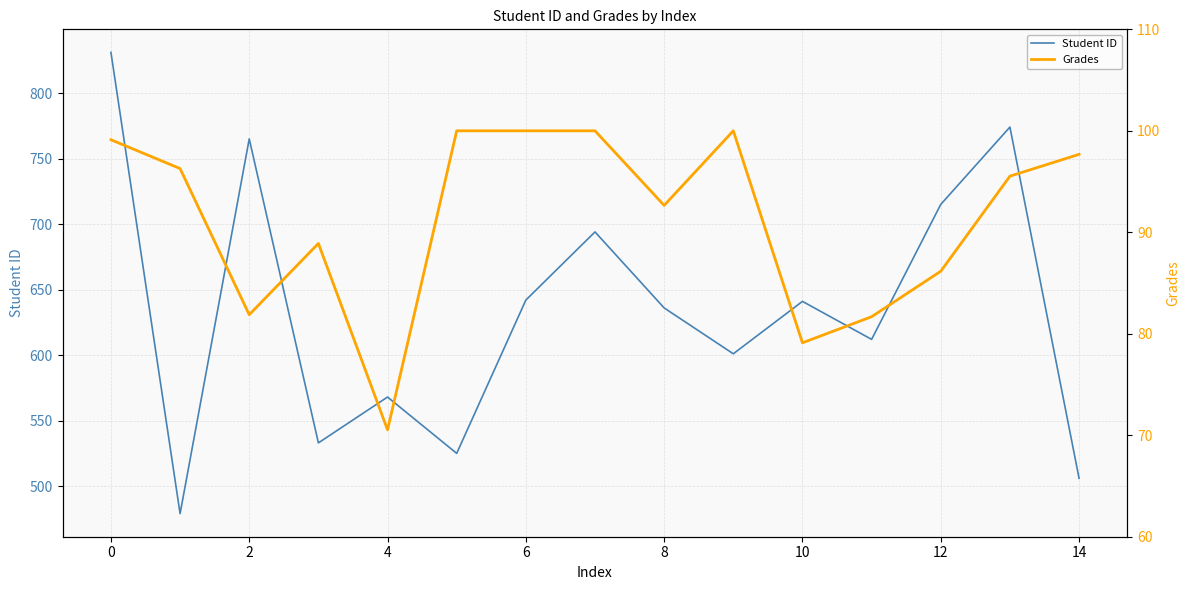

What is the highest value of the Student ID series?

831